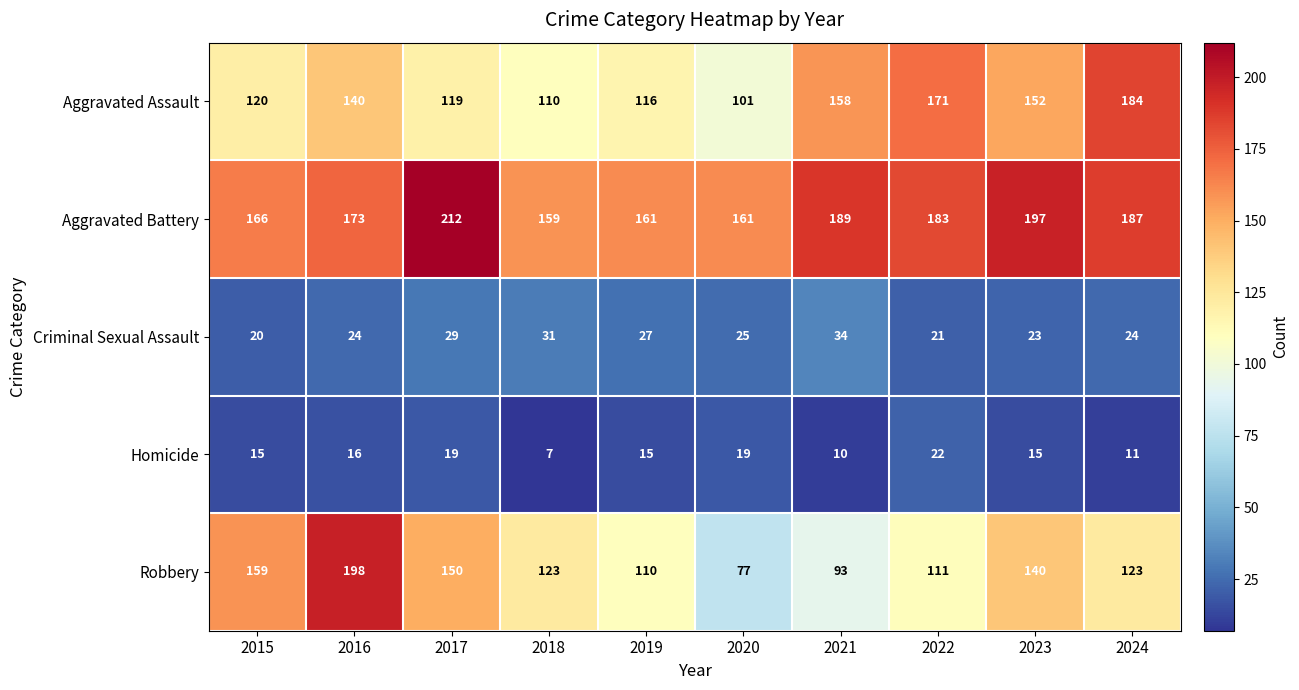

Which series has the largest total across all categories?

Aggravated Battery